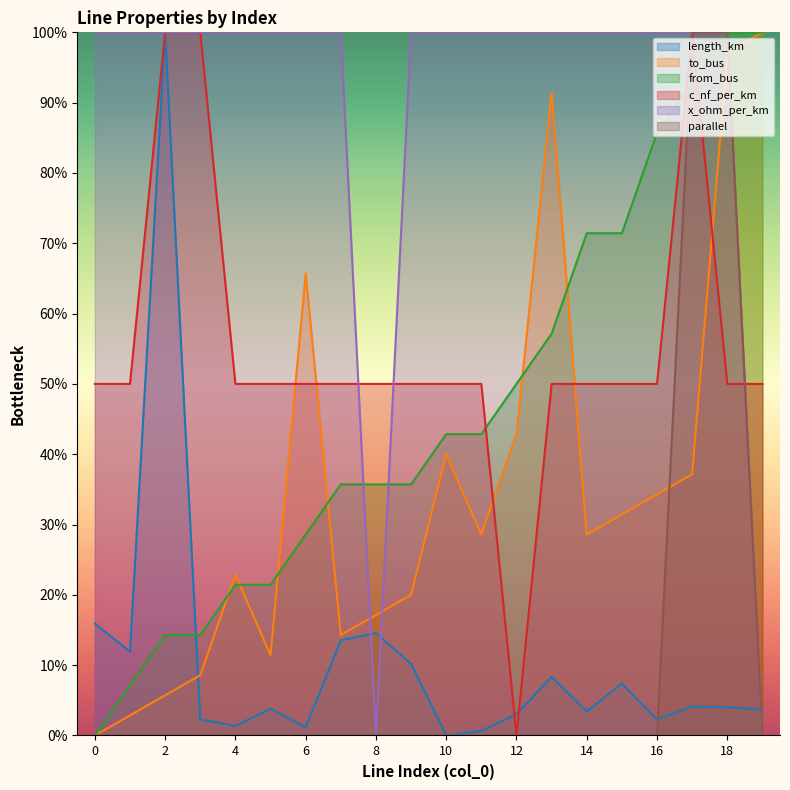

What is the sum of all from_bus values?

9.3